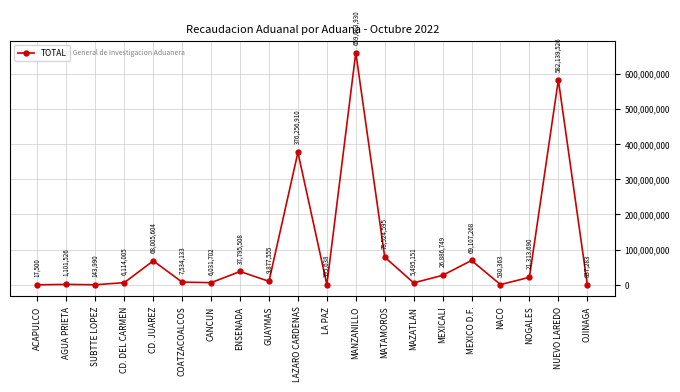

What is the ratio of the value at LAZARO CARDENAS to the value at MATAMOROS?

4.8